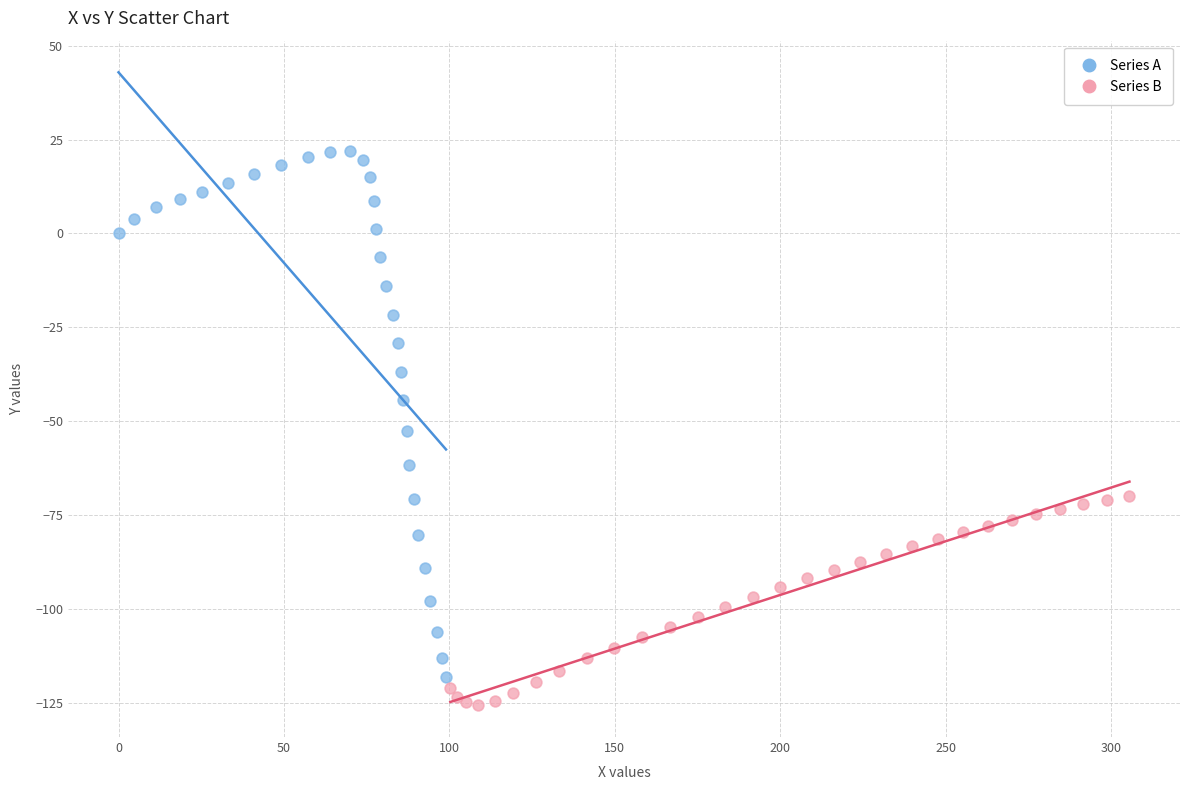

Which series has the largest Y range (max minus min)?

Series A